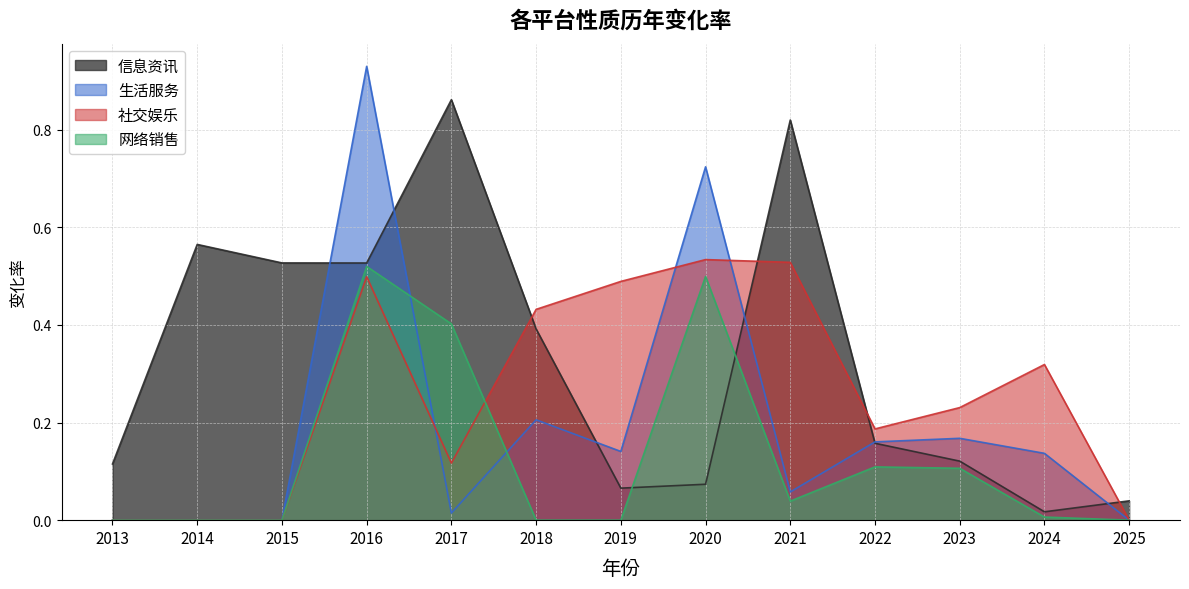

Rank the categories by 信息资讯 value from highest to lowest.

2017, 2021, 2014, 2015, 2016, 2018, 2022, 2023, 2013, 2020, 2019, 2025, 2024